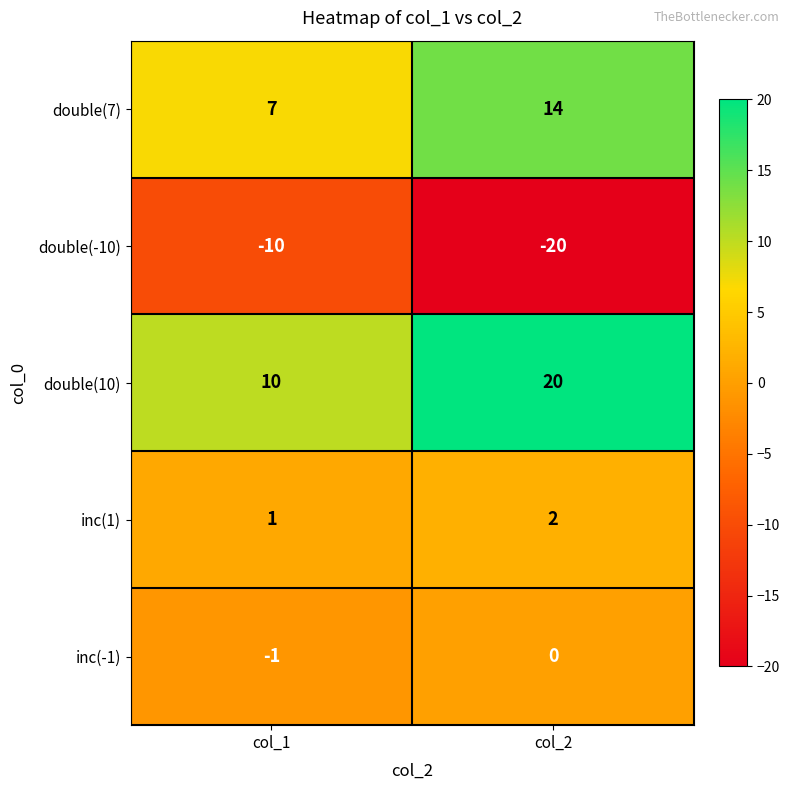

The value of double(-10) at col_1 is -16. True or false?

False